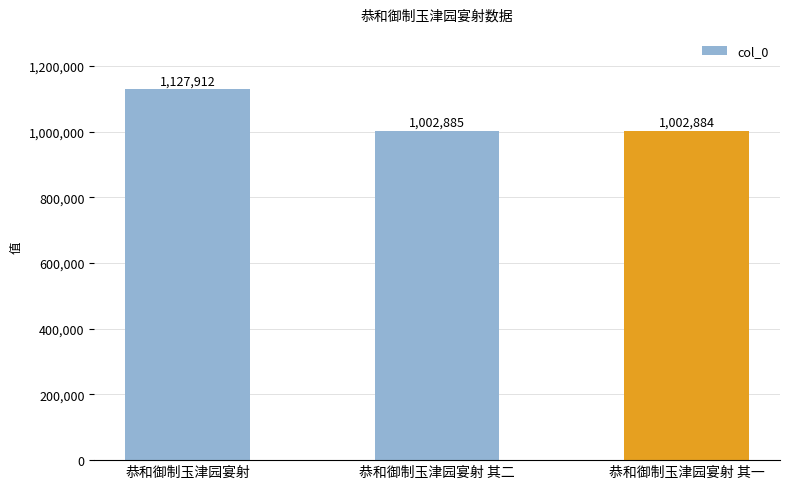

Are the bars grouped side by side (vs. stacked)?

No